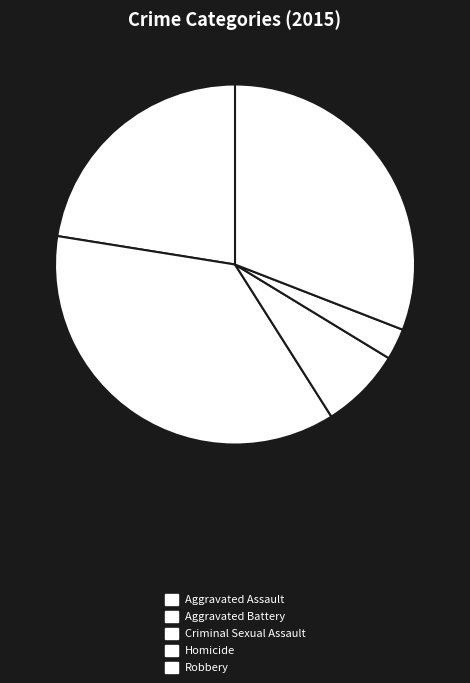

True or false: Aggravated Battery accounts for 28% of the total.

False